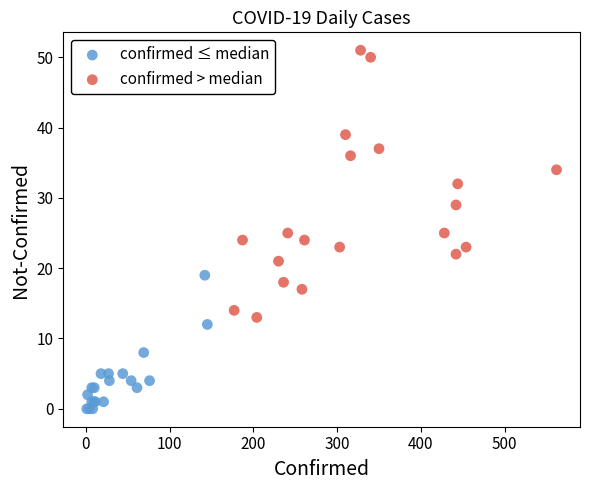

Which series has the widest spread of Y values?

confirmed > median